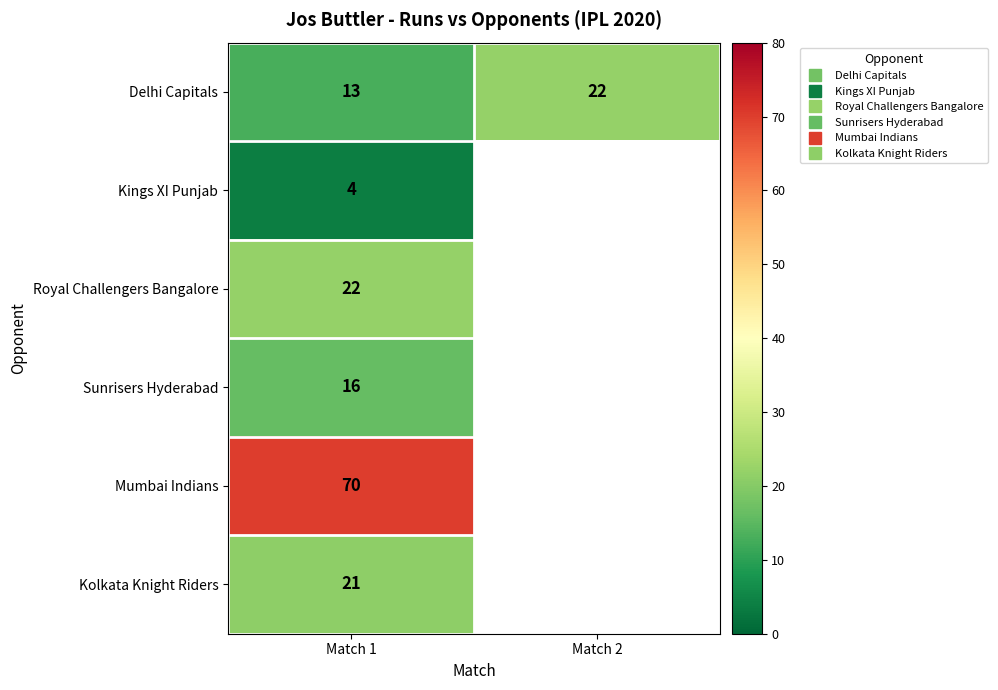

What value does the Royal Challengers Bangalore series have at Match 1?

22.0